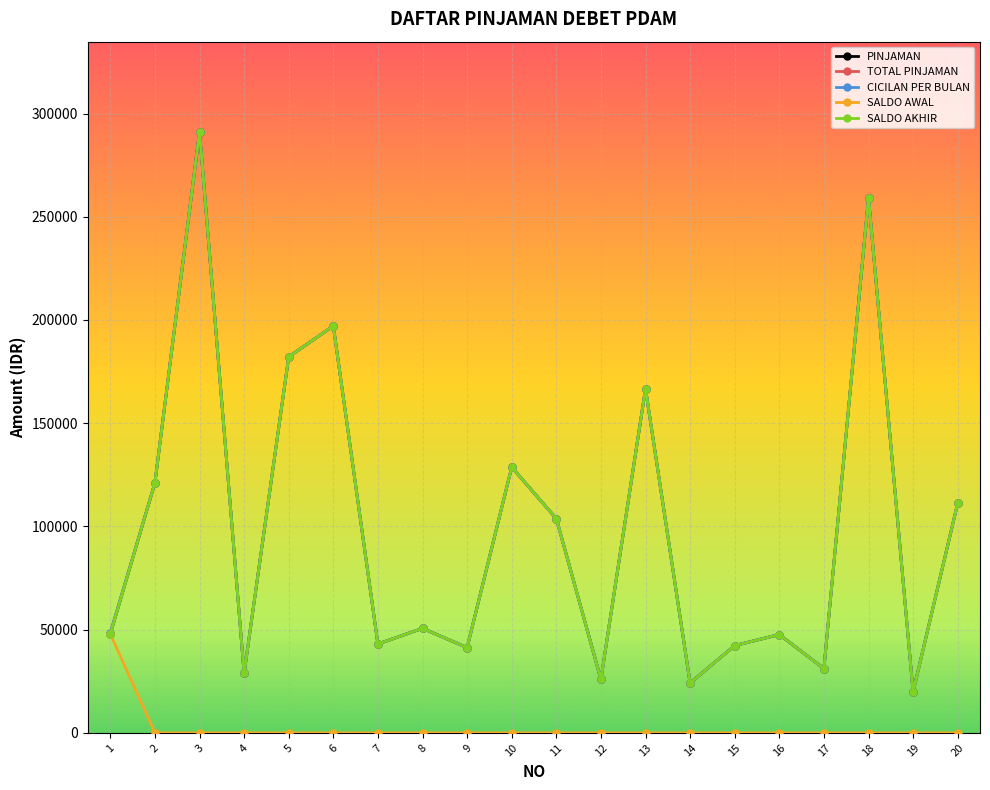

Is this an area chart (filled region under the line)?

No